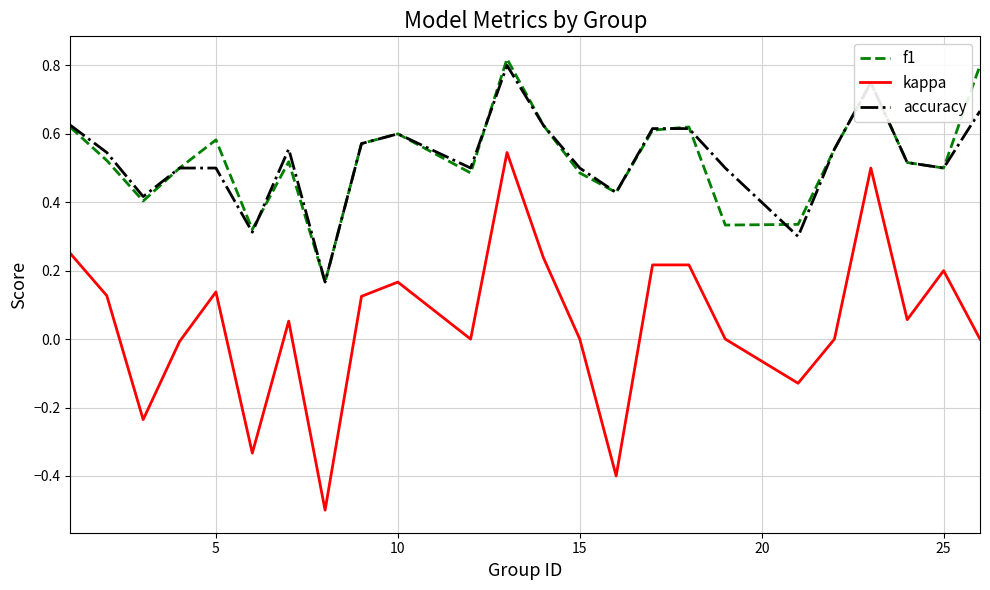

Which series has the widest spread of values?

kappa